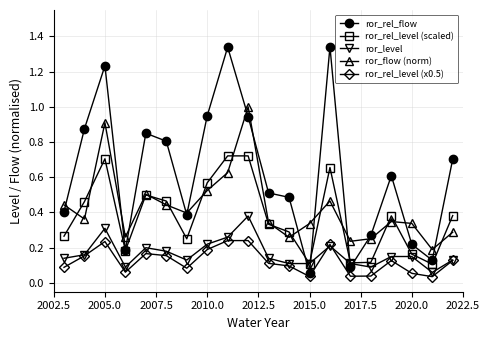

Rank the series by their maximum value, from highest to lowest.

ror_rel_flow, ror_flow (norm), ror_rel_level (scaled), ror_level, ror_rel_level (x0.5)